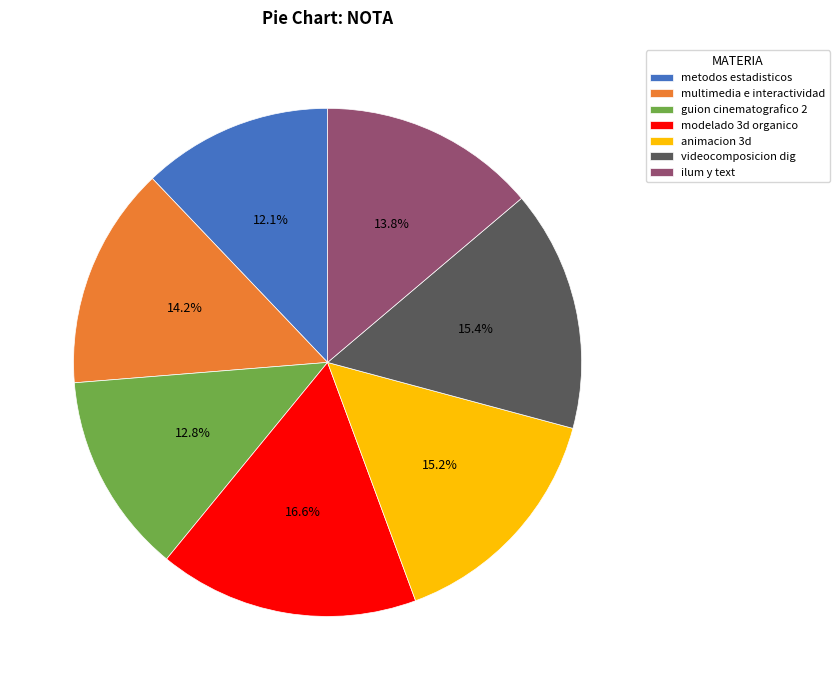

To the nearest percent, what is the combined percentage of ilum y text and multimedia e interactividad?

28%